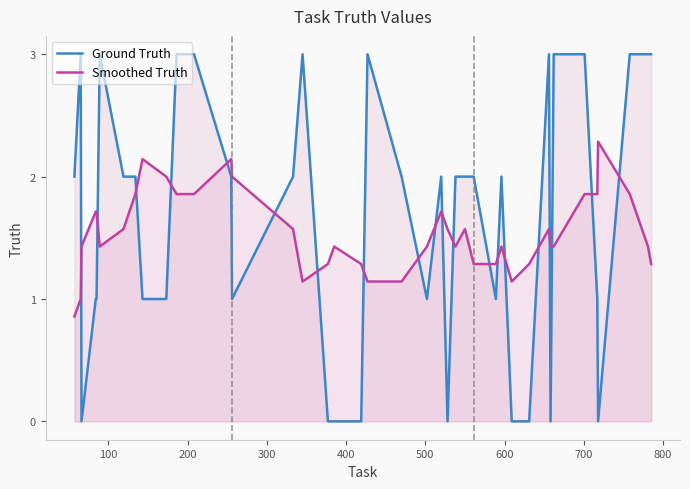

How many intersections are there between Ground Truth and Smoothed Truth?

20